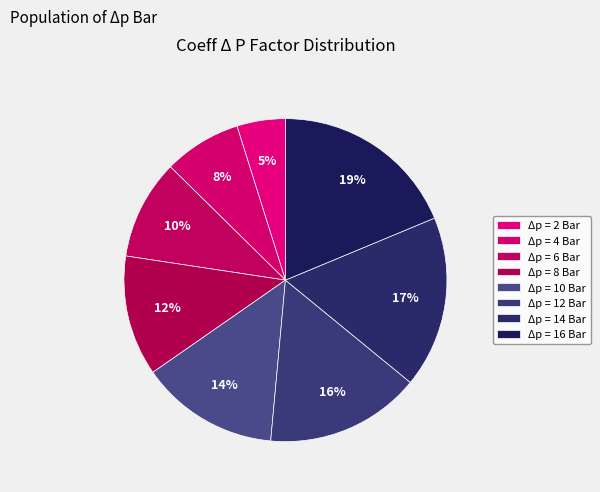

How many segments does this pie chart have?

8